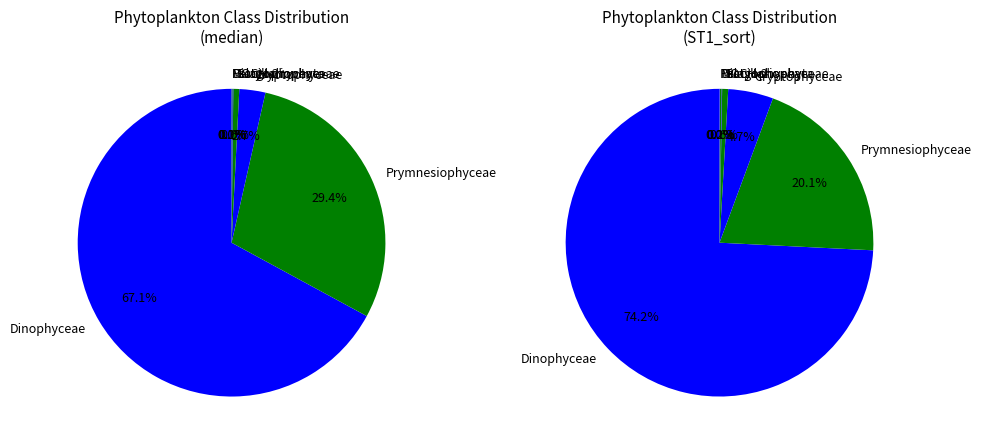

Which slice is the largest?

Dinophyceae